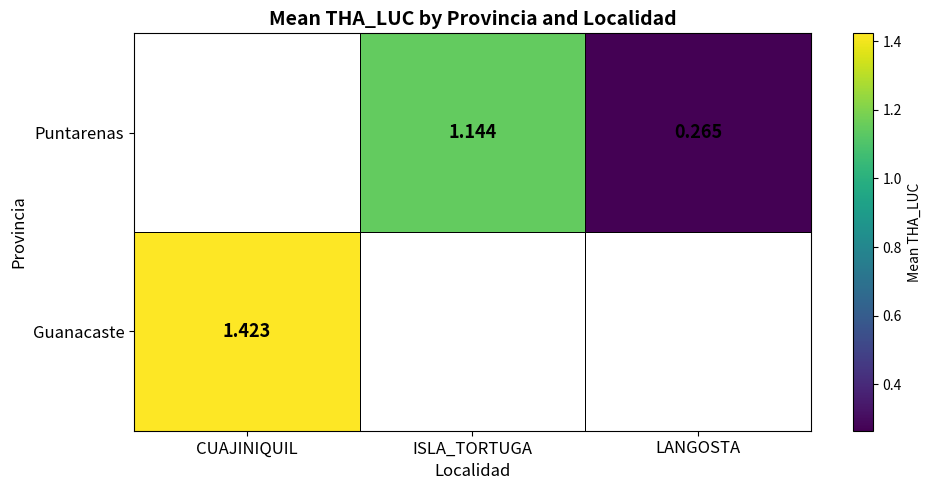

Is it true that Puntarenas equals 1.8 at ISLA_TORTUGA?

False